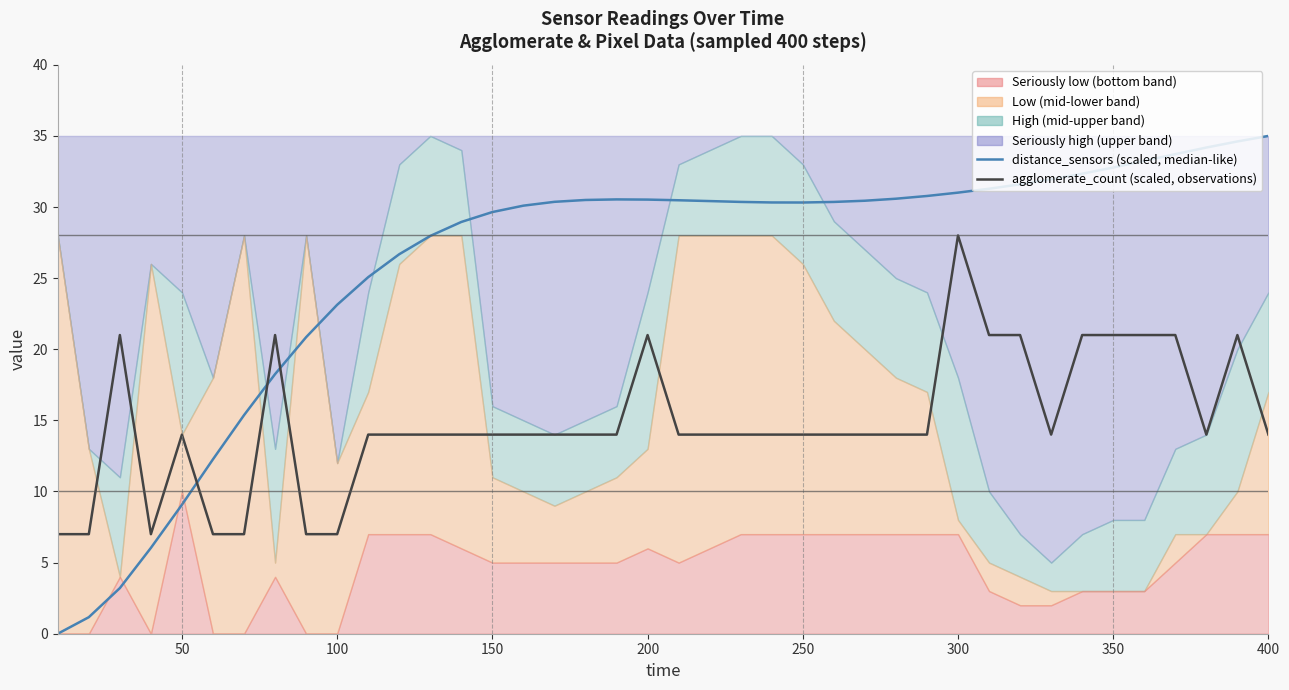

The distance_sensors (scaled) series shows 31.0 at 300. True or false?

True